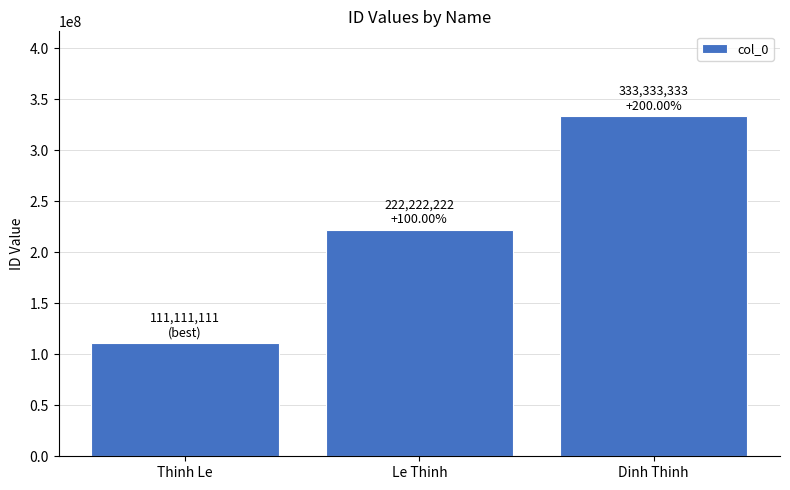

Which has a higher value, Thinh Le or Le Thinh?

Le Thinh